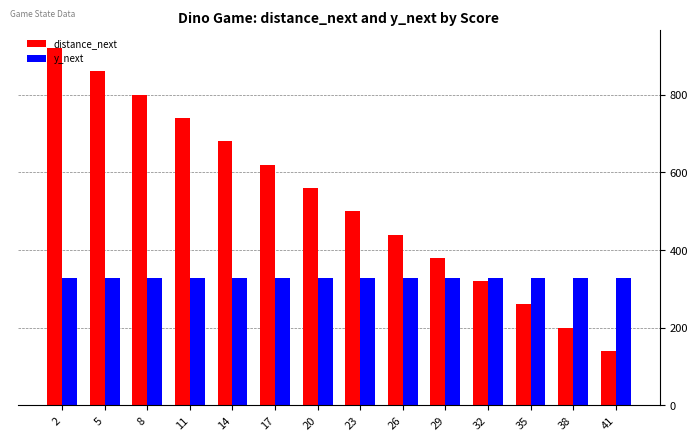

True or false: y_next has a value of 329 at 35.

True